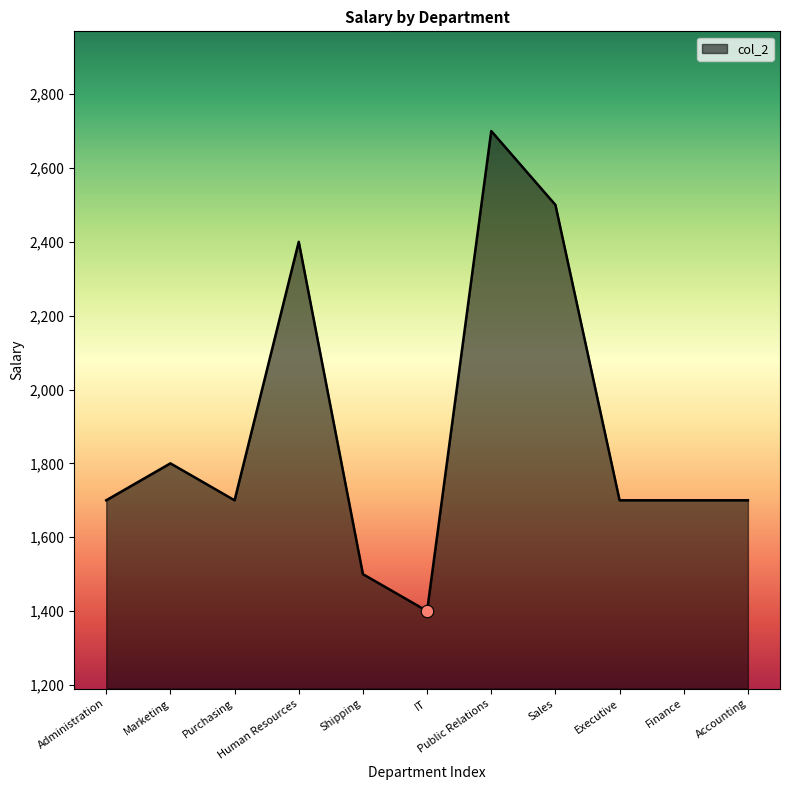

What is the ratio of the value at Marketing to the value at Finance?

1.1